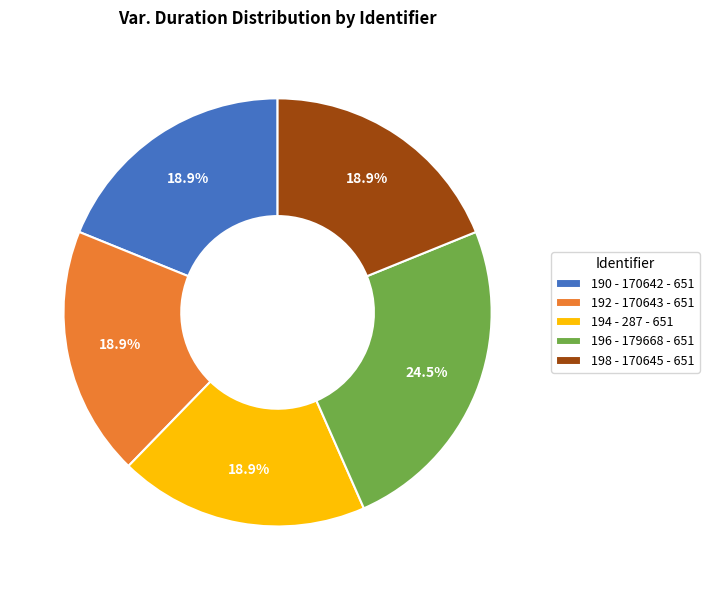

What is the ratio of the value at 194 - 287 - 651 to the value at 198 - 170645 - 651?

1.0